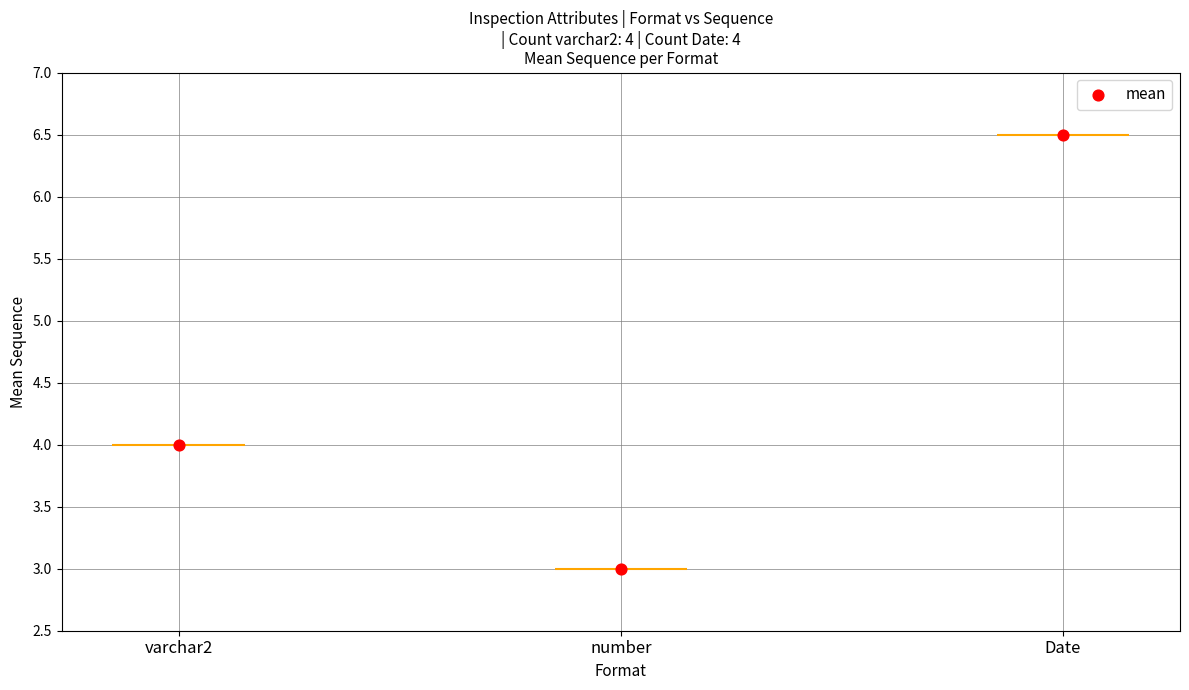

Approximately how many times larger is the value at number compared to Date?

0.5